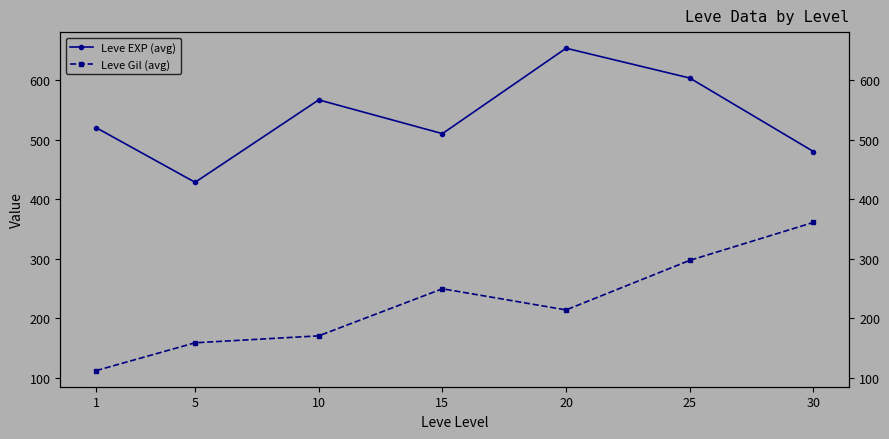

Where is the first local maximum for Leve Gil (avg)?

15